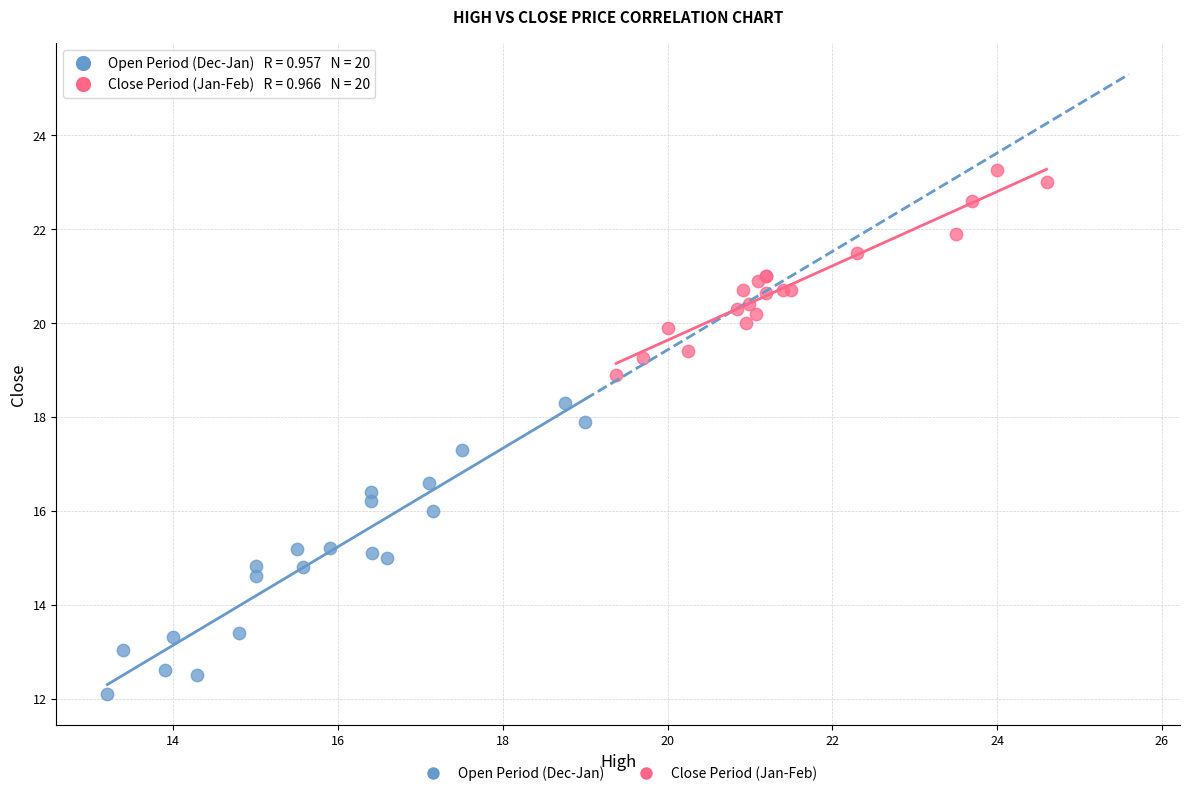

What are all the series names shown in the legend?

Open Period (Dec-Jan), Close Period (Jan-Feb)